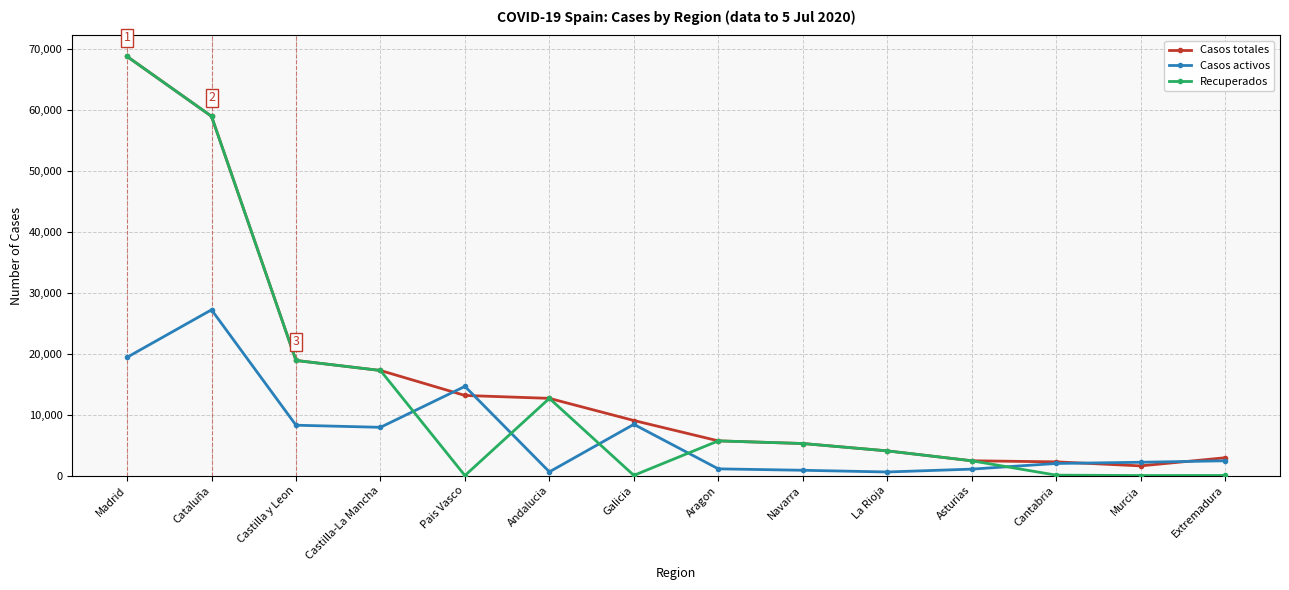

How many lines are shown in the chart?

3